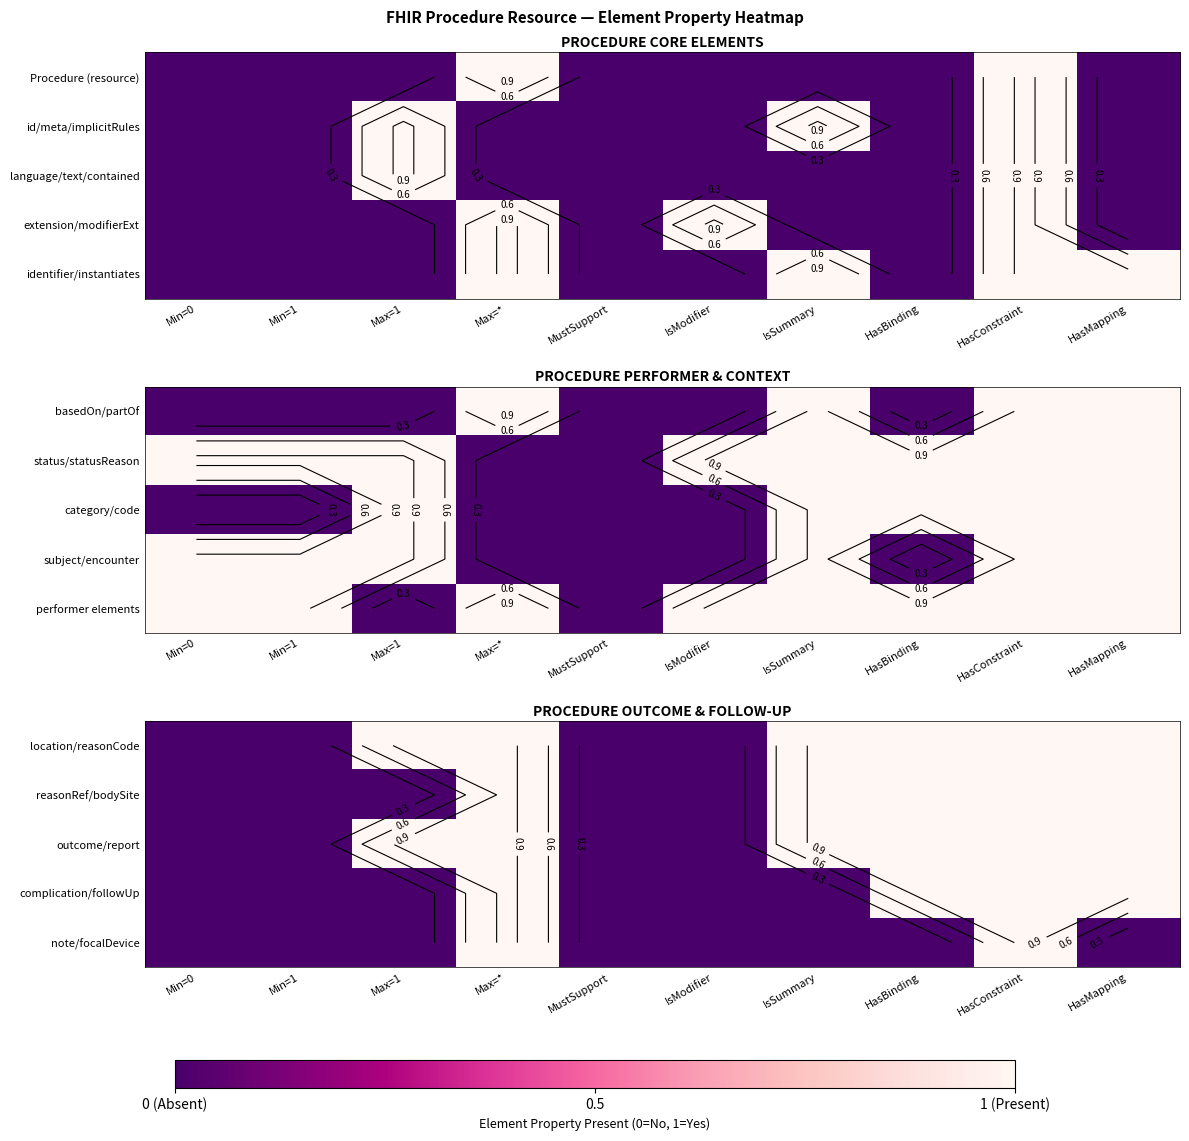

At how many categories does at least one series exceed 0?

6